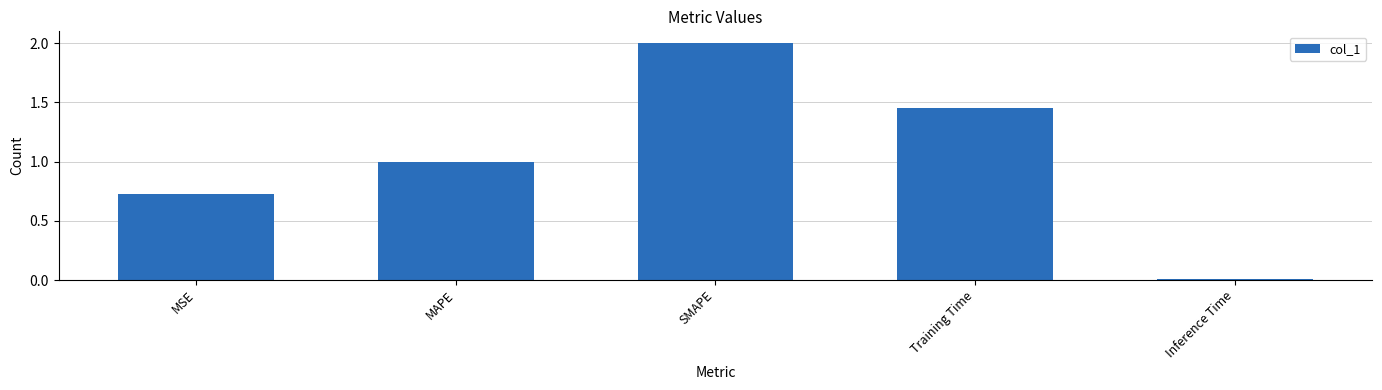

Between MSE and Training Time, which is larger?

Training Time